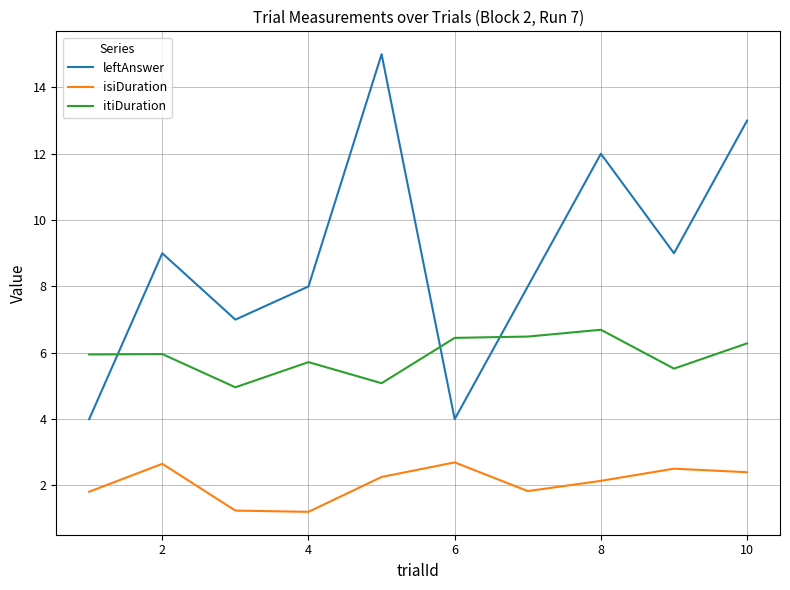

Which series has the largest range (max minus min)?

leftAnswer